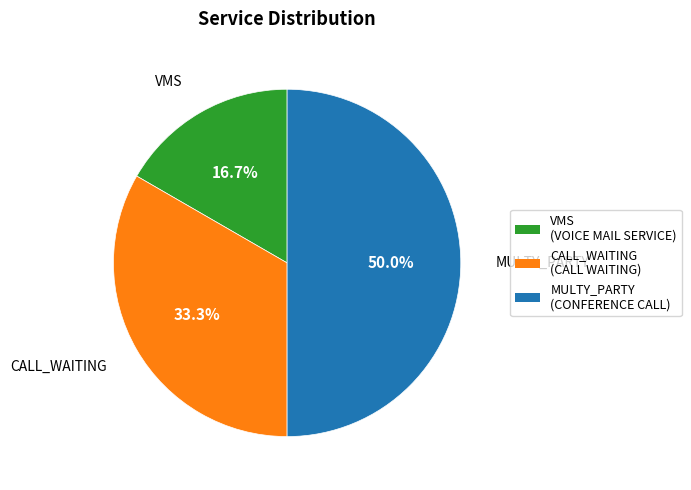

Is the sum of VMS and MULTY_PARTY greater than half?

Yes